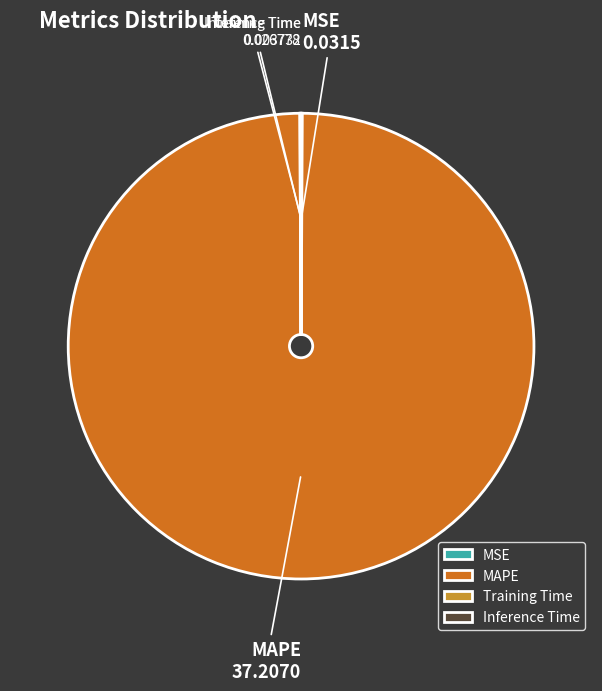

Which category has the biggest portion of the pie?

MAPE